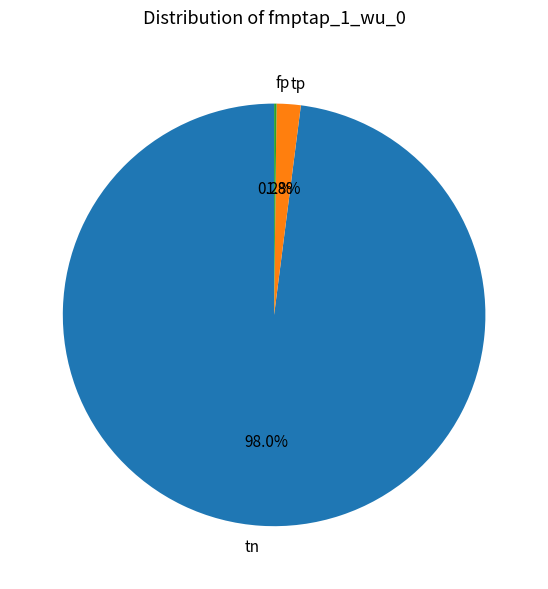

Which category accounts for the majority?

tn